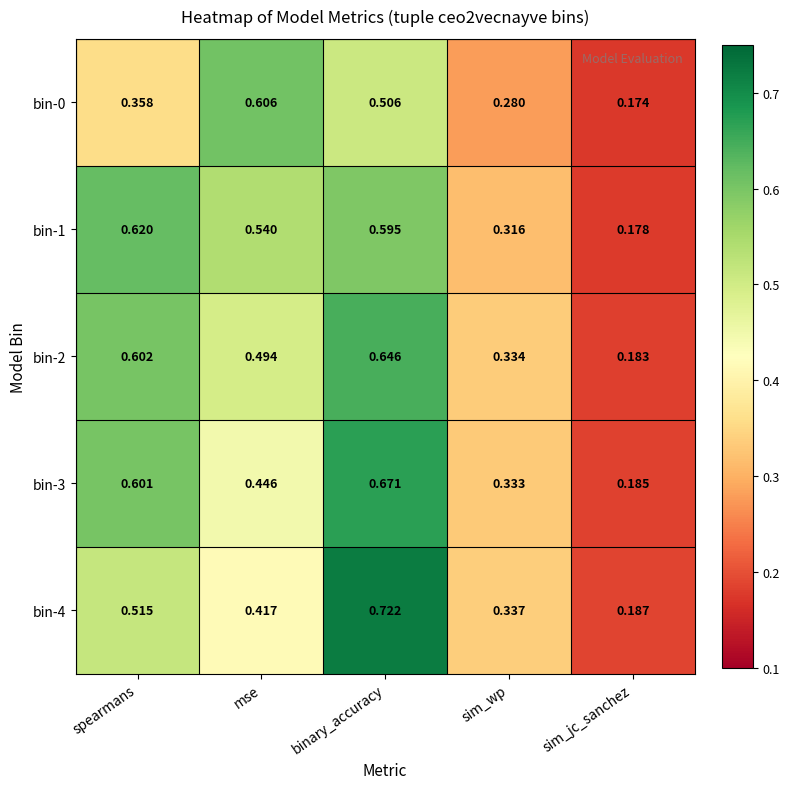

Rank the categories by bin-0 value from lowest to highest.

sim_jc_sanchez, sim_wp, spearmans, binary_accuracy, mse